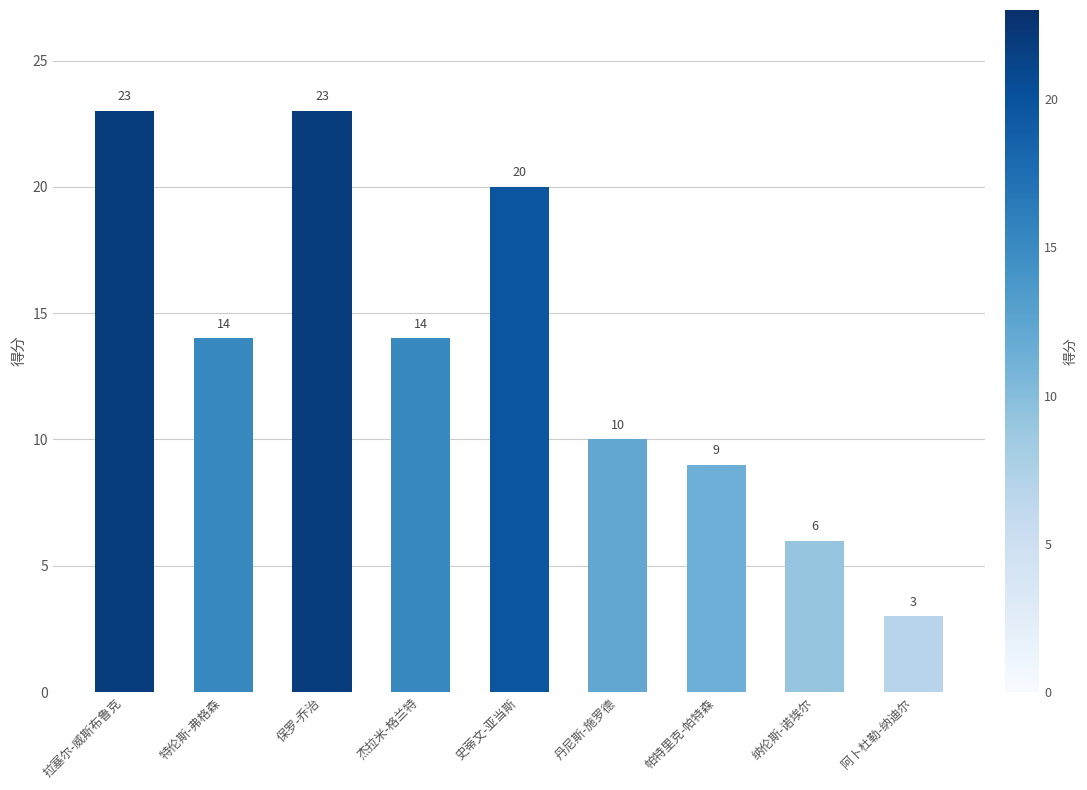

What is the difference between the values at 纳伦斯-诺埃尔 and 保罗-乔治?

17